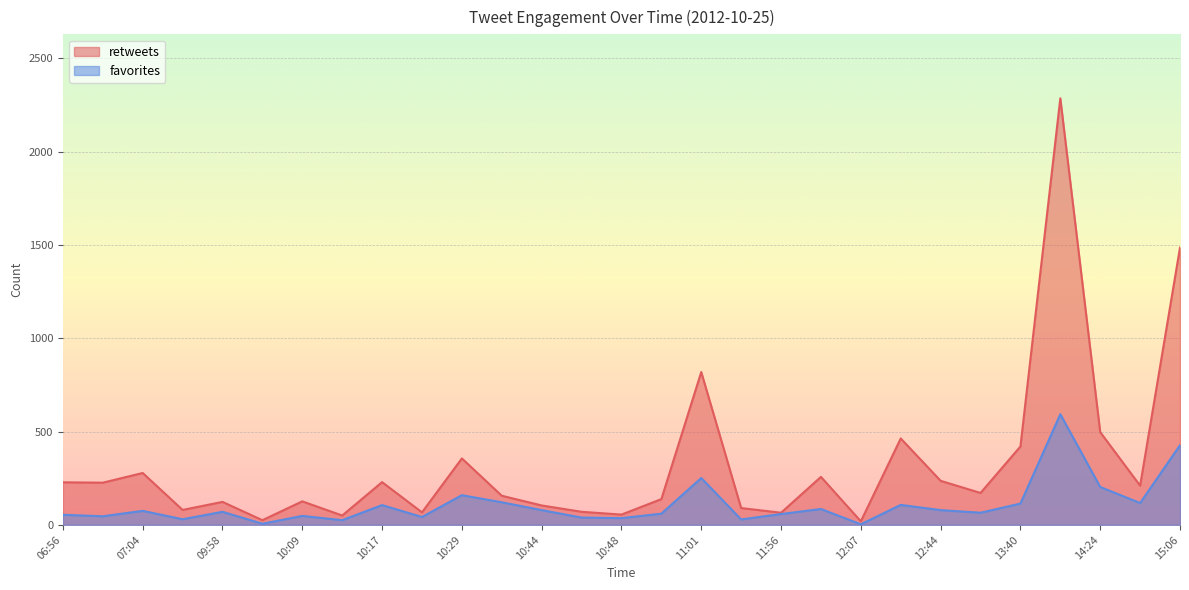

How many distinct data groups are displayed?

2